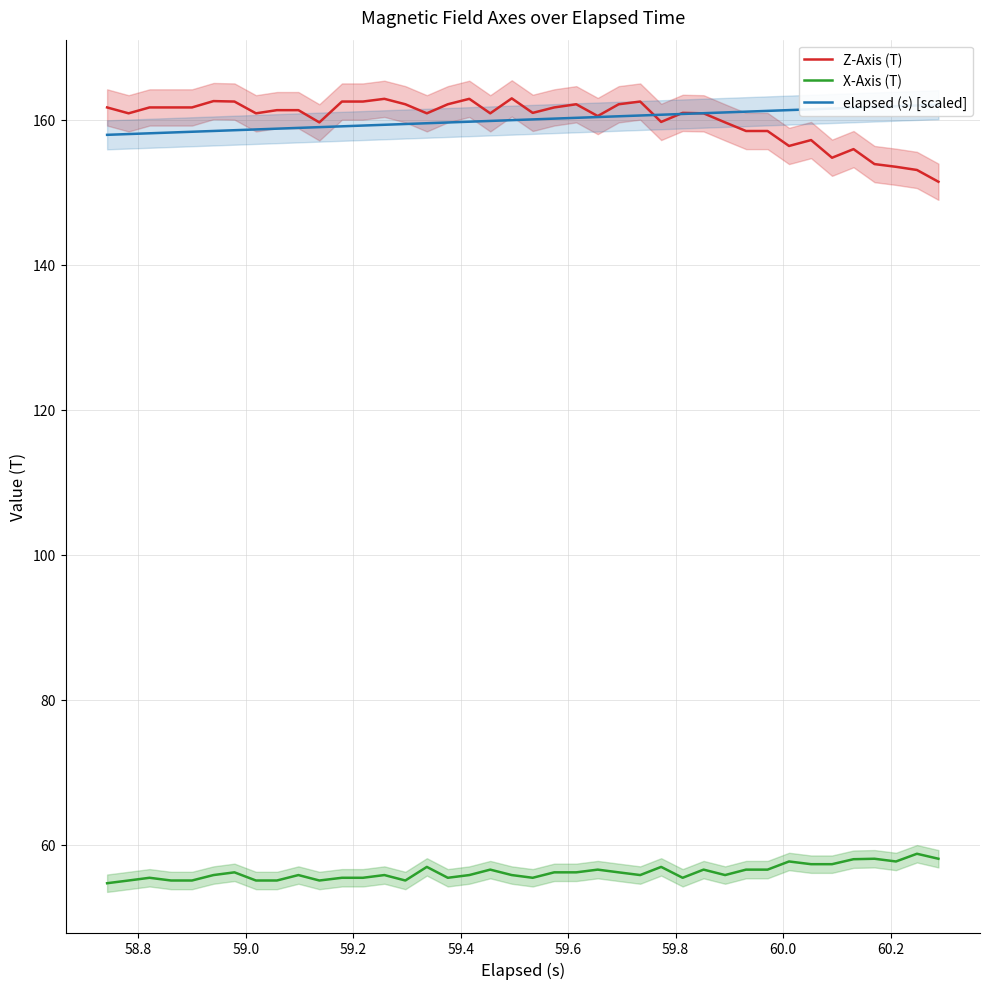

How many values in the elapsed (s) [scaled] series exceed 160?

20